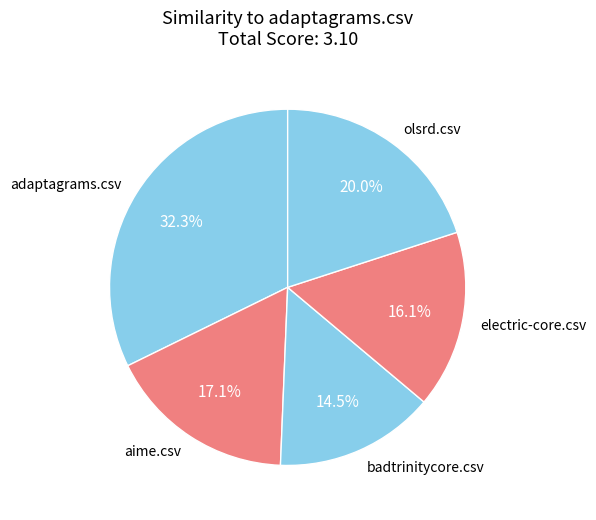

Rank the categories by value from highest to lowest.

adaptagrams.csv, olsrd.csv, aime.csv, electric-core.csv, badtrinitycore.csv